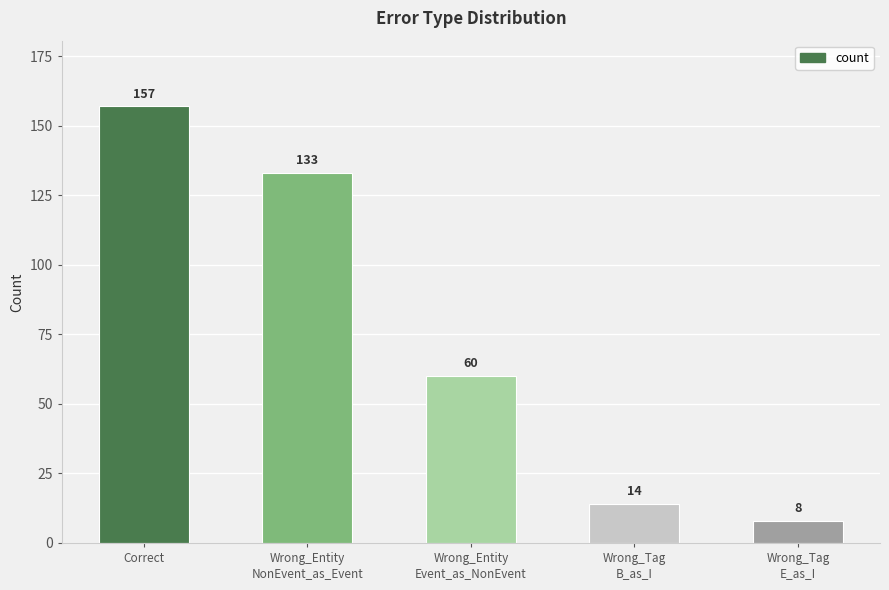

What is the average value?

74